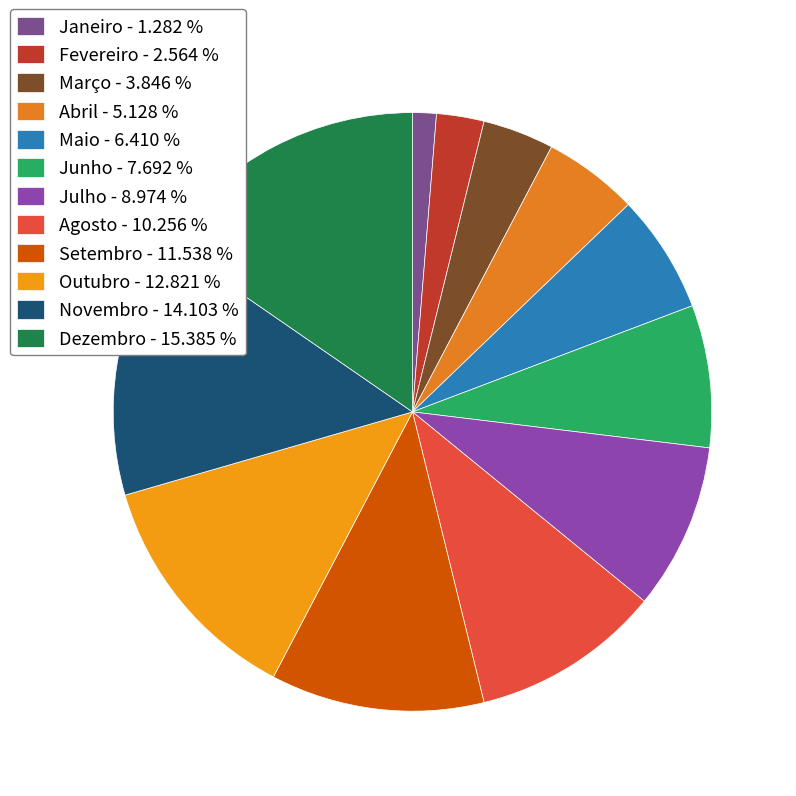

True or false: Abril accounts for 1% of the total.

False